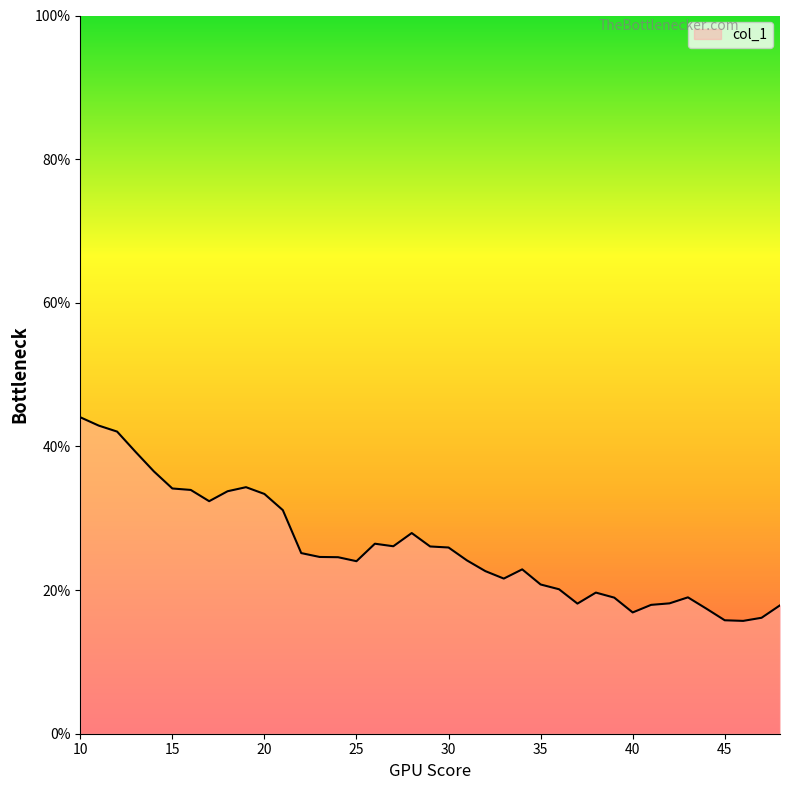

What is the maximum value shown in the chart?

44.1